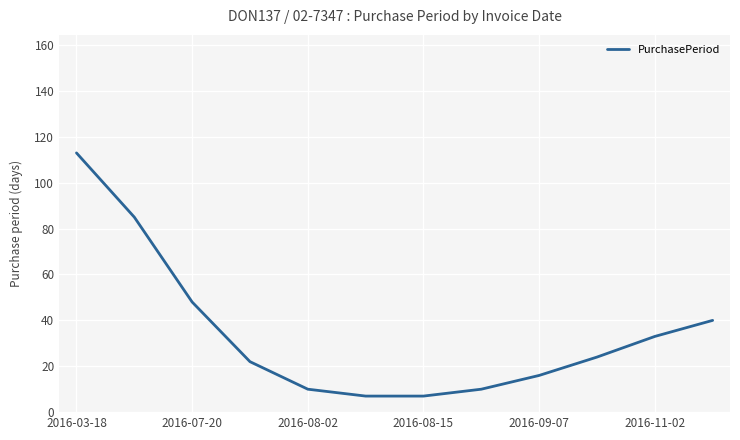

How many lines are shown in the chart?

1